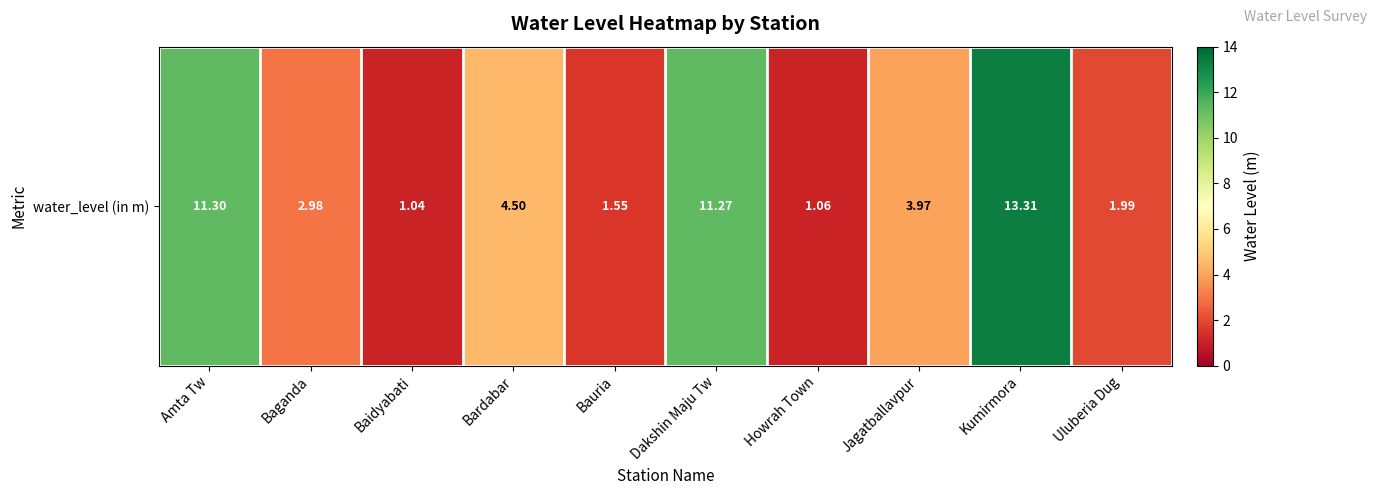

Rank the categories by value from highest to lowest.

Kumirmora, Amta Tw, Dakshin Maju Tw, Bardabar, Jagatballavpur, Baganda, Uluberia Dug, Bauria, Howrah Town, Baidyabati